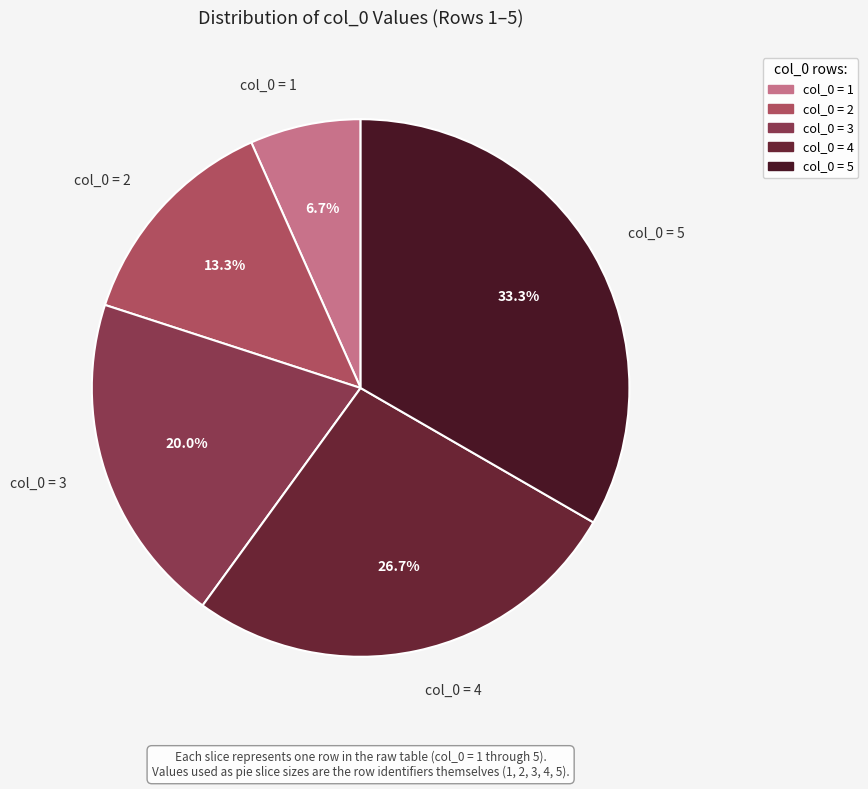

Is there a majority slice in this chart?

No